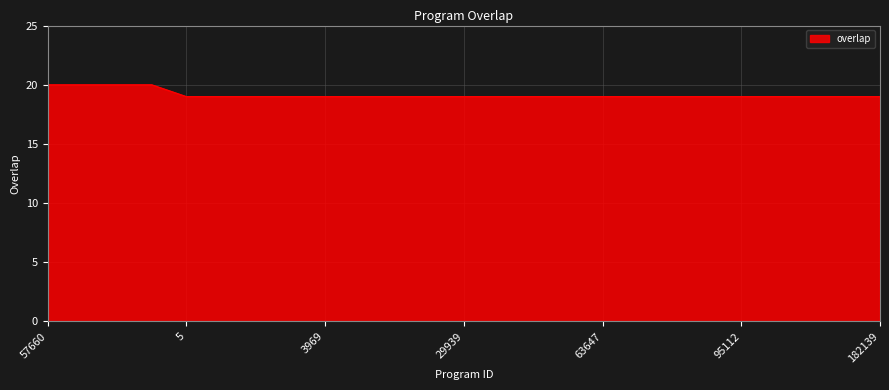

What is the sum of all values?

479